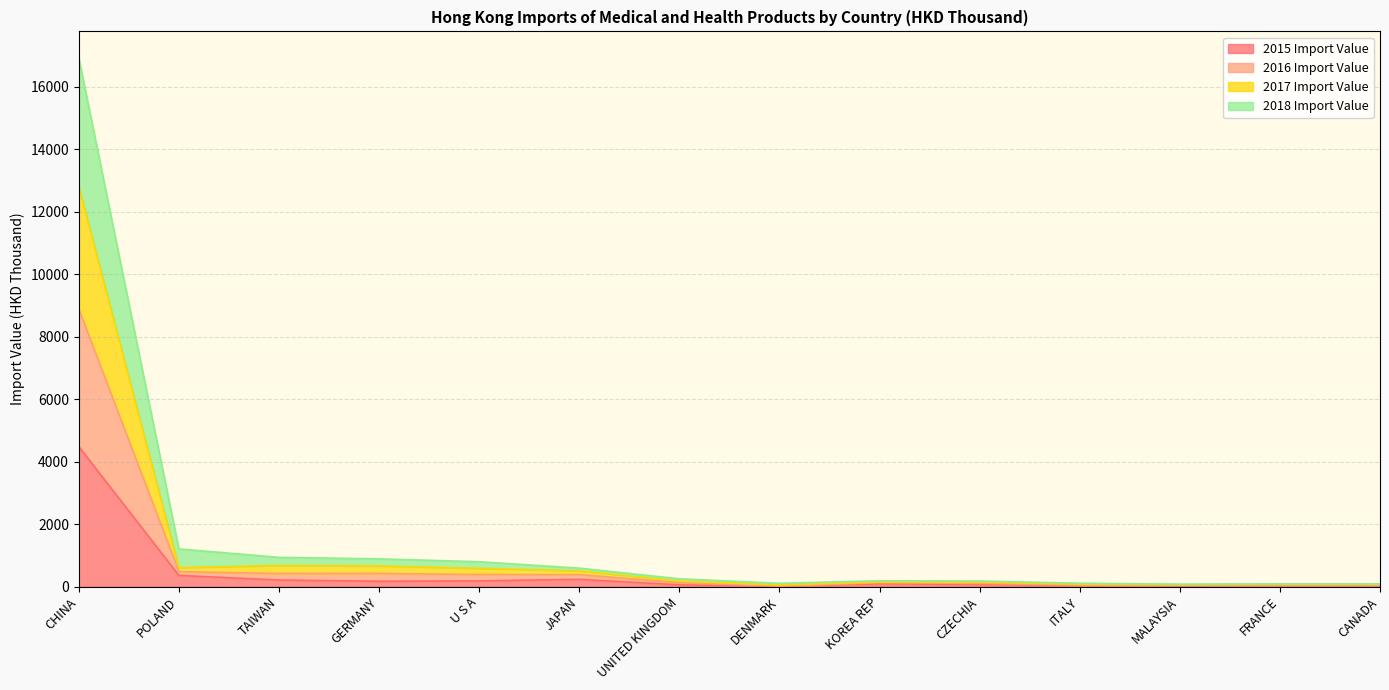

What is the highest value of the 2015 Import Value series?

4479.4